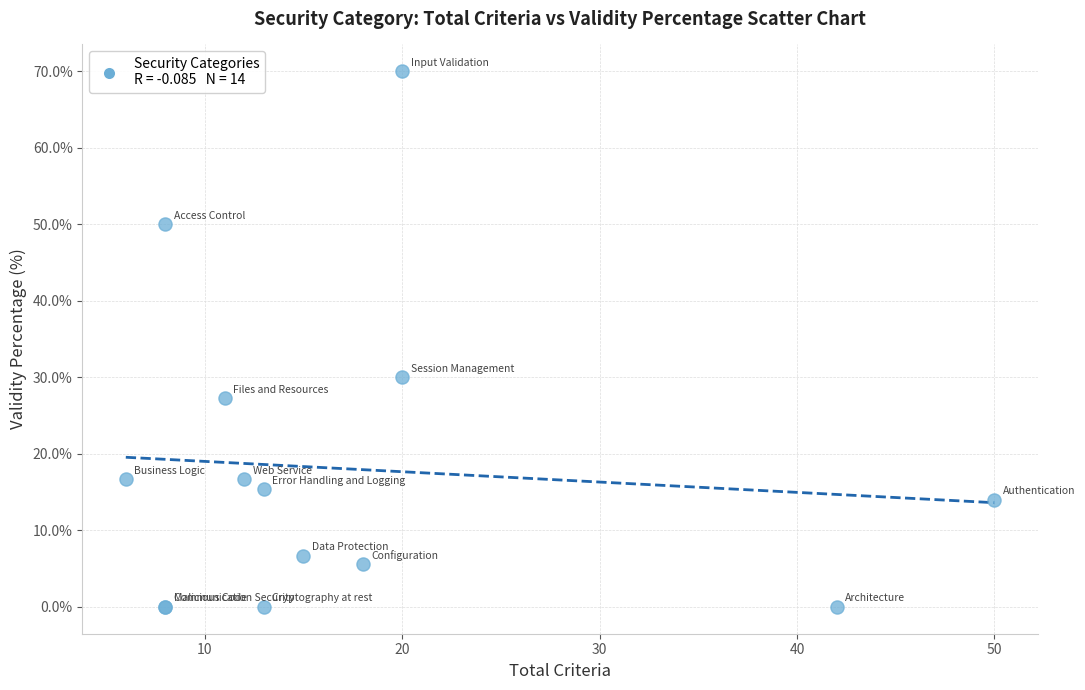

What Y value in the scatter plot is closest to 35?

30.0